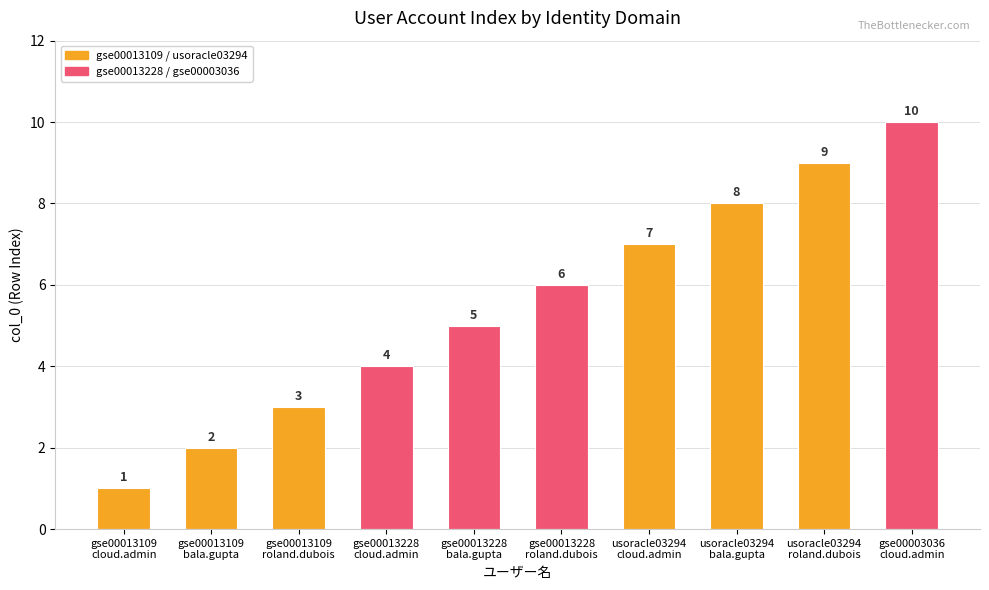

Reading right to left, list all the values displayed in this chart.

gse00003036
cloud.admin=10	usoracle03294
roland.dubois=9	usoracle03294
bala.gupta=8	usoracle03294
cloud.admin=7	gse00013228
roland.dubois=6	gse00013228
bala.gupta=5	gse00013228
cloud.admin=4	gse00013109
roland.dubois=3	gse00013109
bala.gupta=2	gse00013109
cloud.admin=1